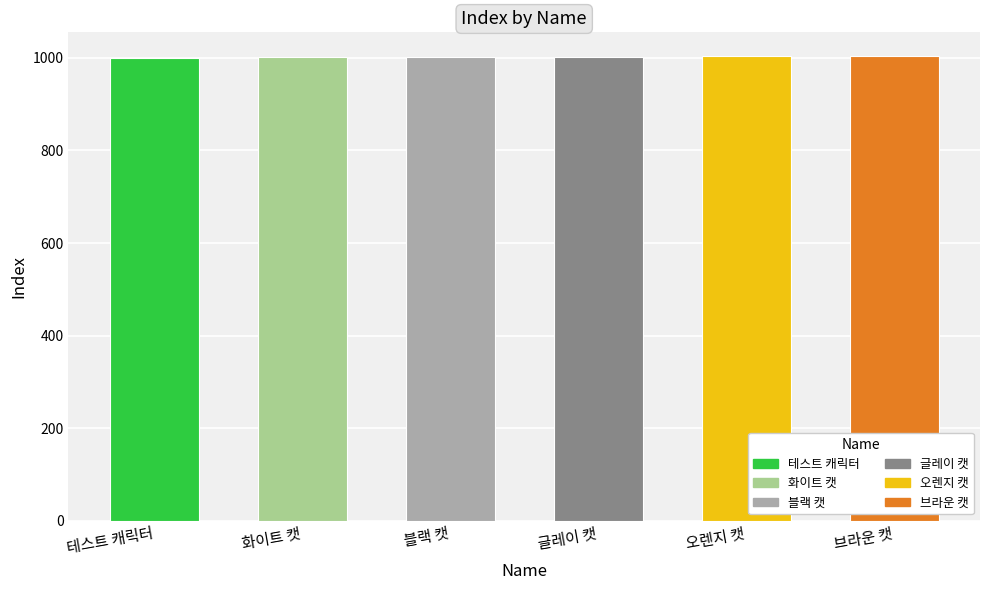

What is the ratio of the value at 블랙 캣 to the value at 테스트 캐릭터?

1.0